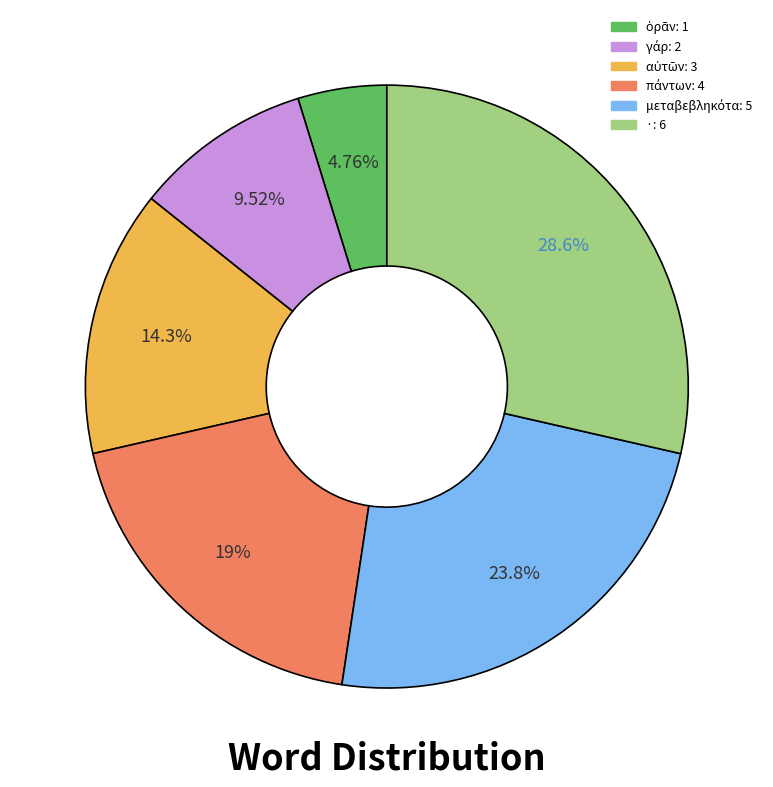

What is the largest slice in the pie chart?

·